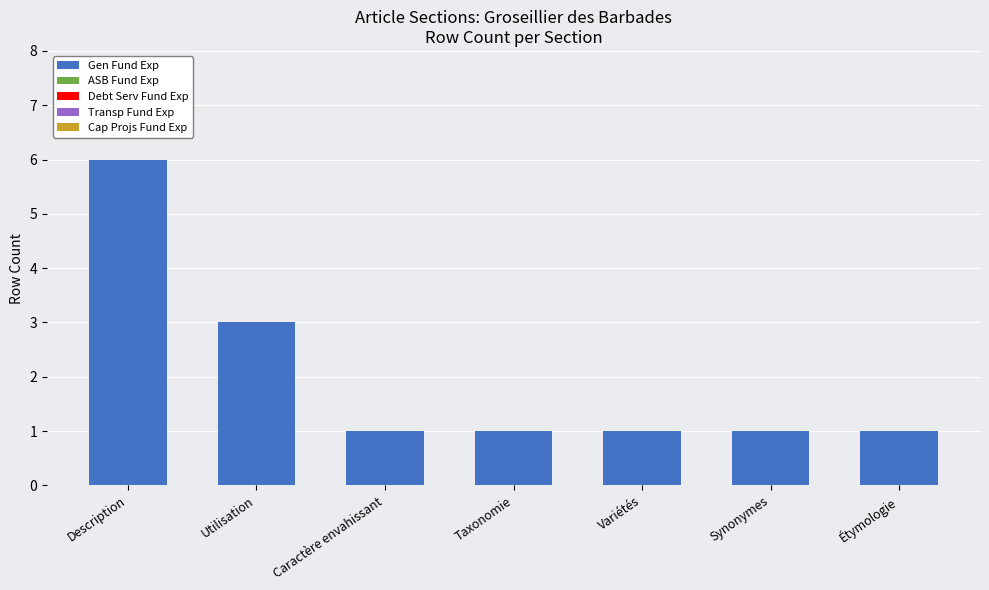

Are the bars horizontal?

No